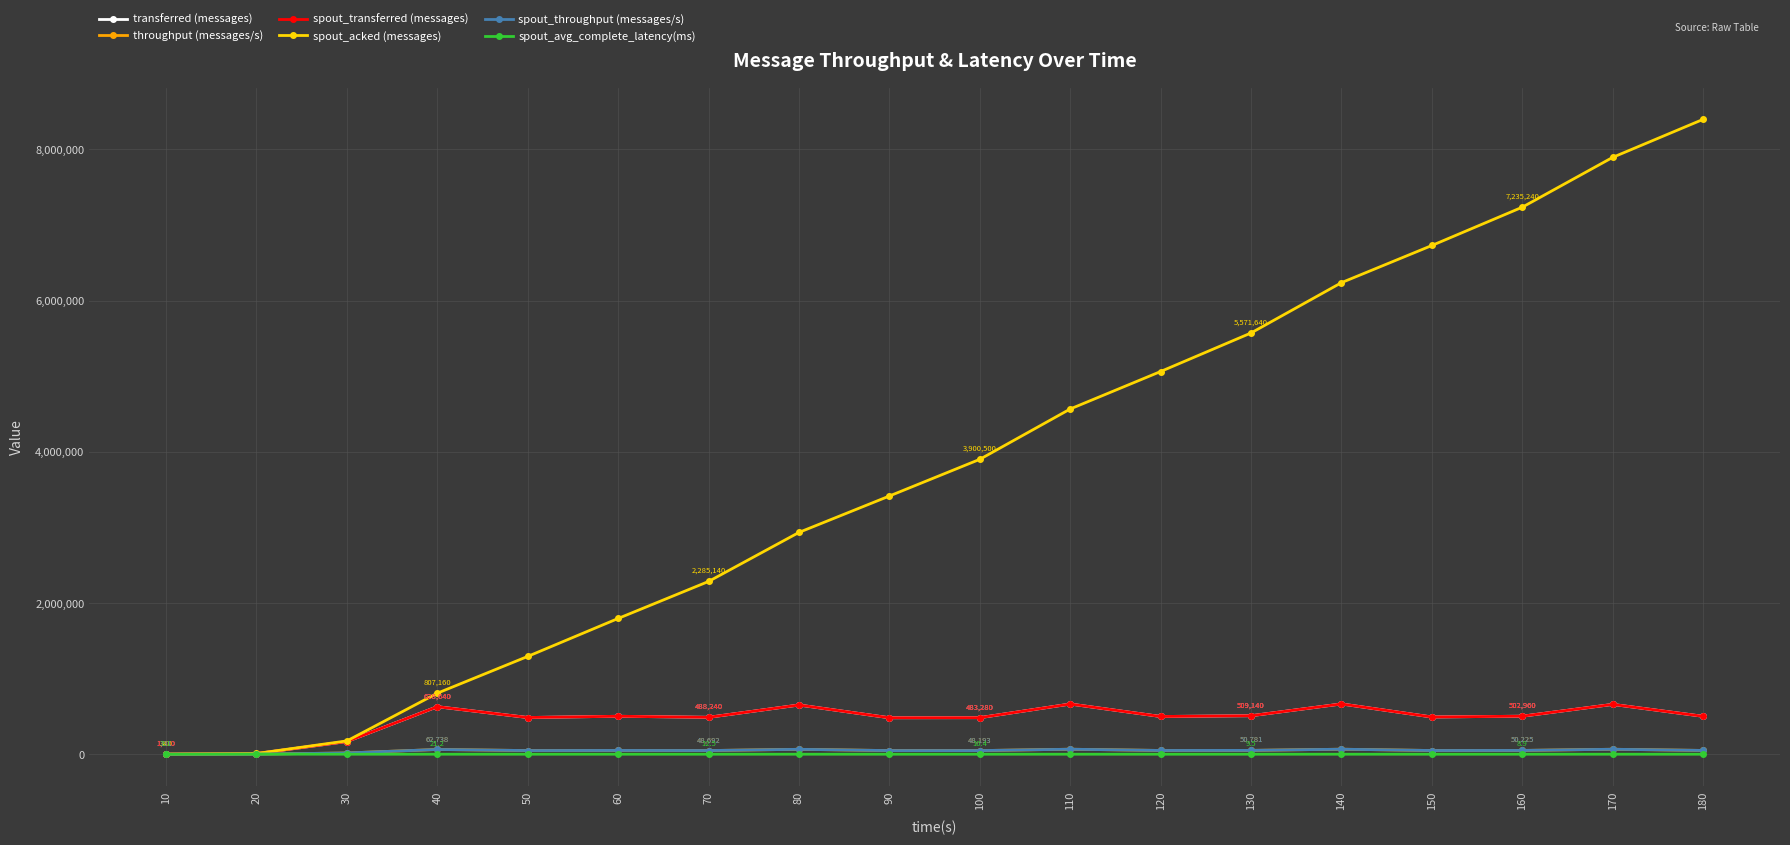

Between 120 and 170, which series saw the biggest shift?

spout_acked (messages)